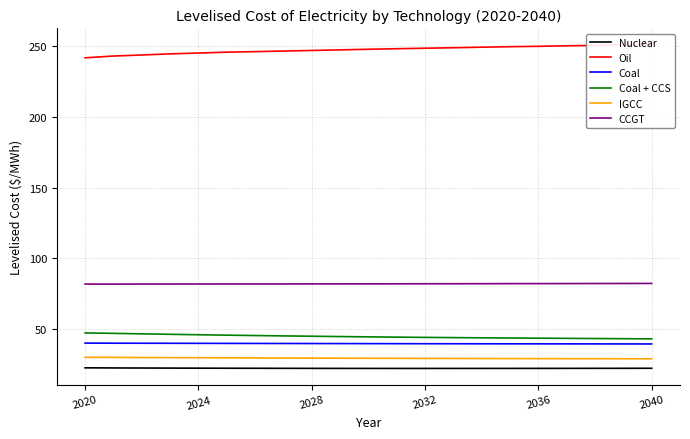

The value of CCGT at 2028 is 37.7. True or false?

False